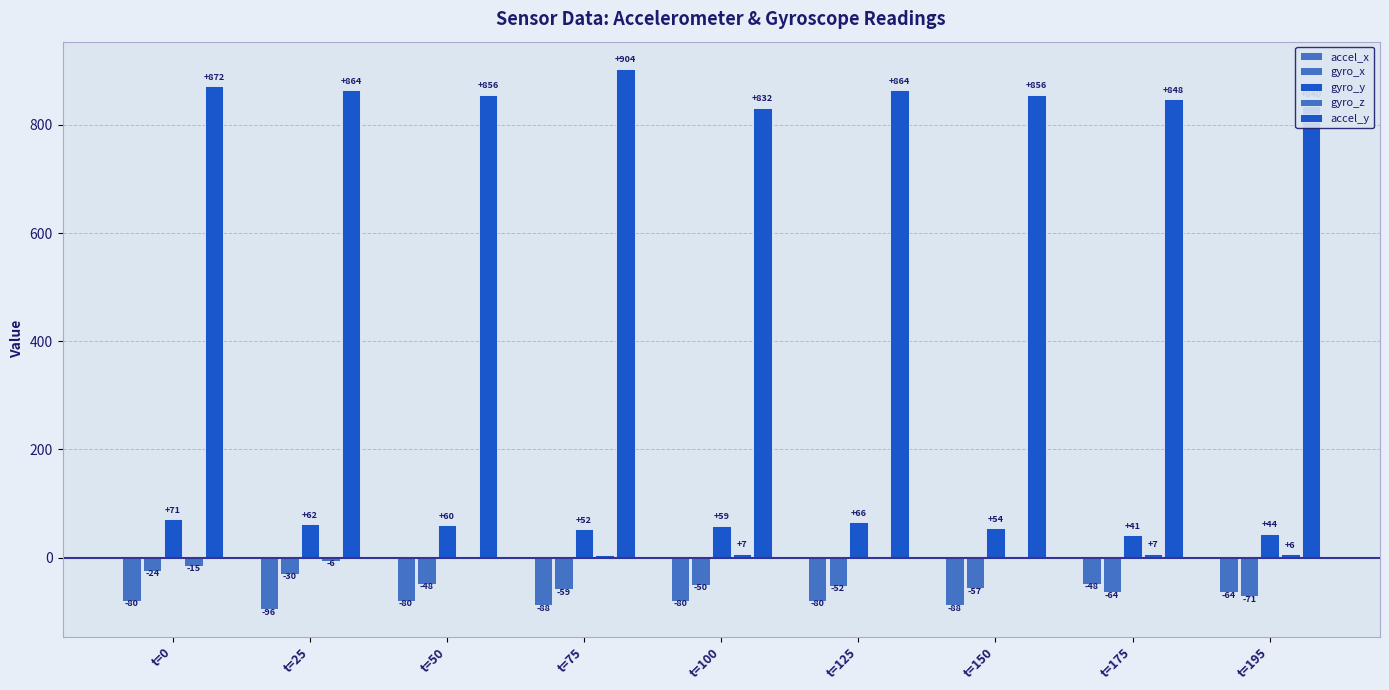

Count the number of categories in the chart.

9